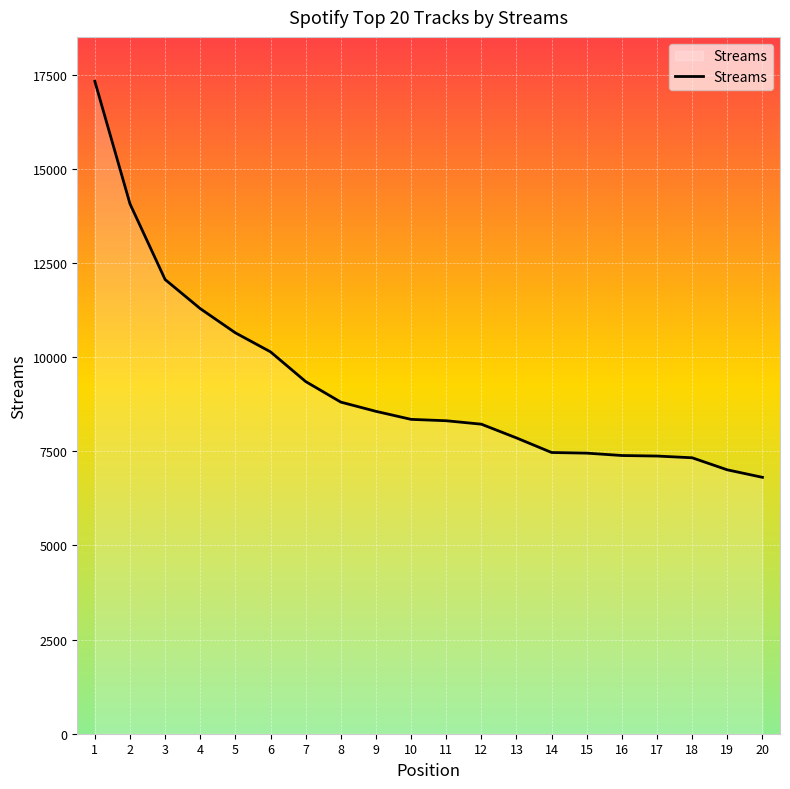

What is the minimum value shown in the chart?

6807